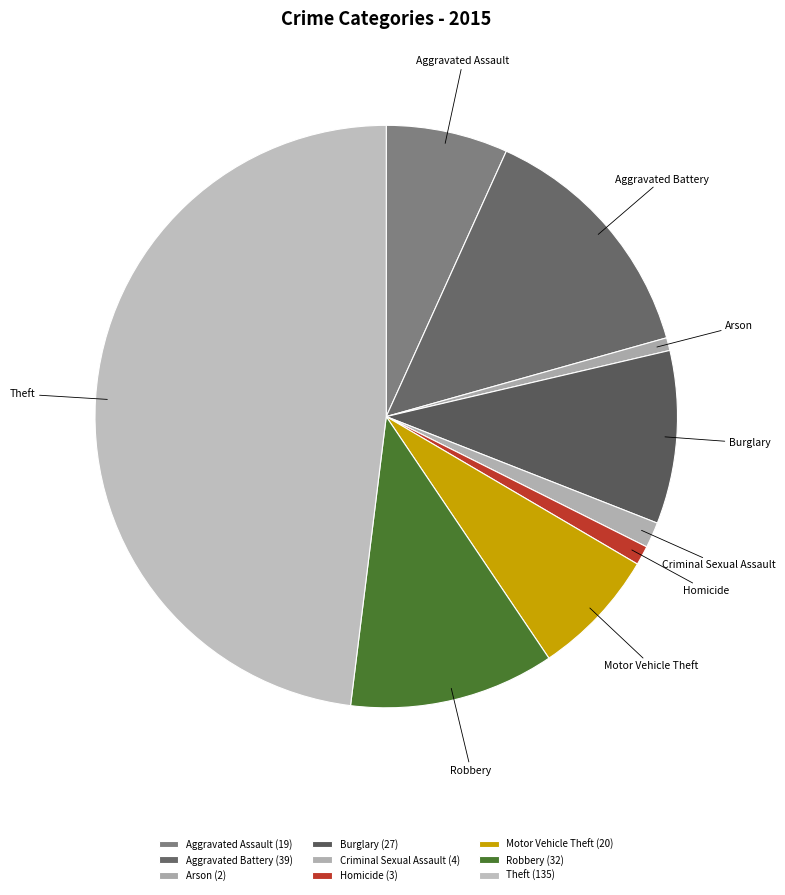

Does any single category account for the majority?

No